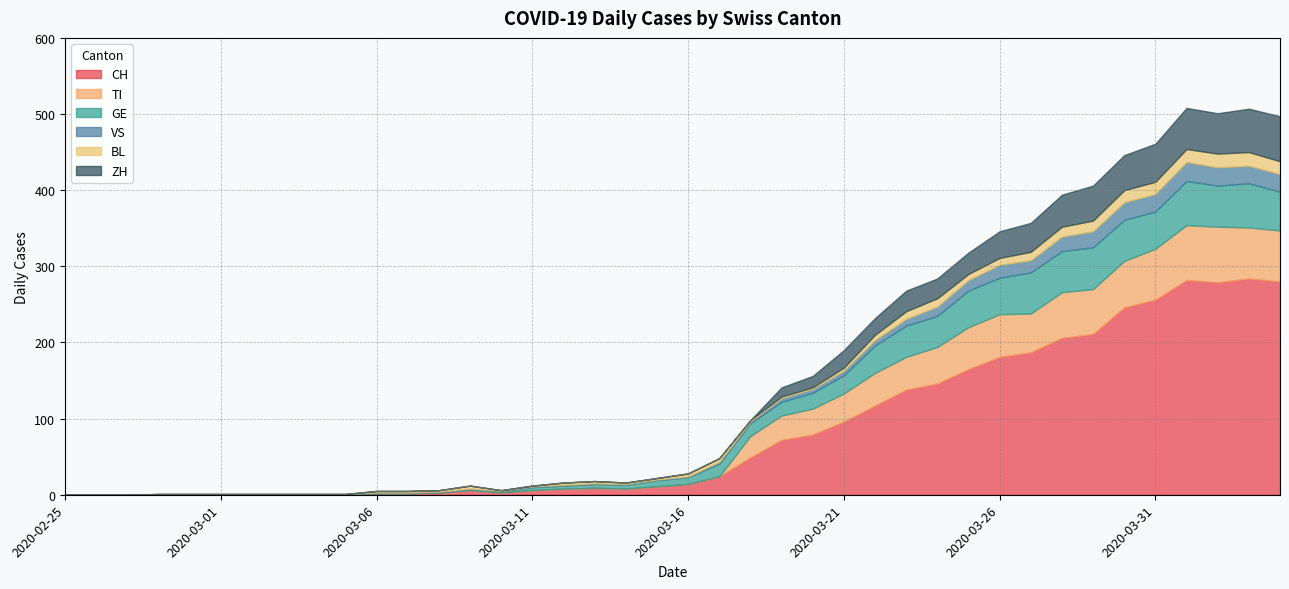

What is the label of the 3rd point from the left?

2020-02-27